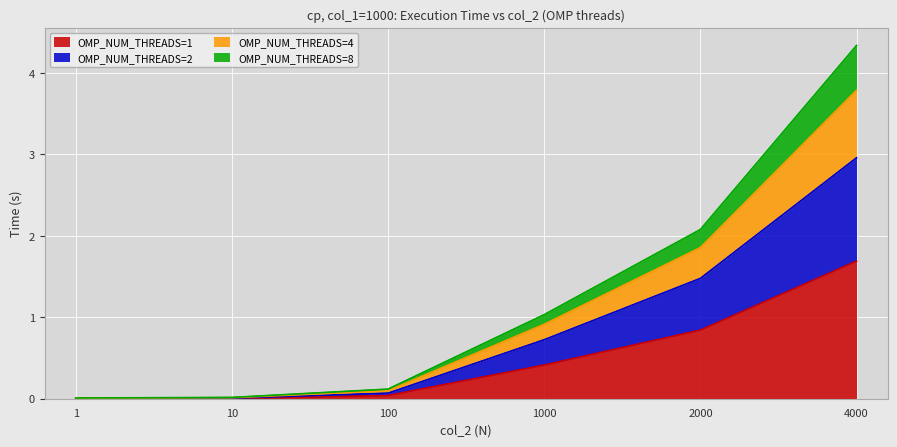

Is the value of OMP_NUM_THREADS=1 at 1 greater than the value of OMP_NUM_THREADS=4 at 100?

No